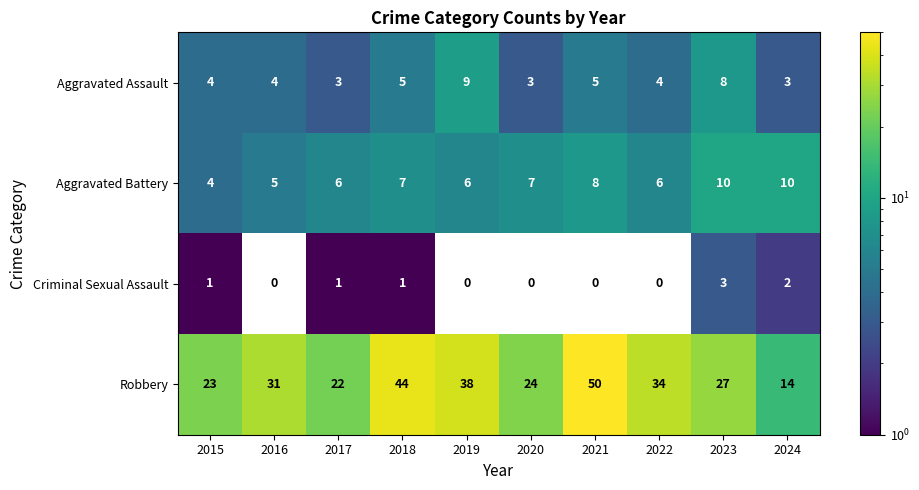

How many distinct data groups are displayed?

4